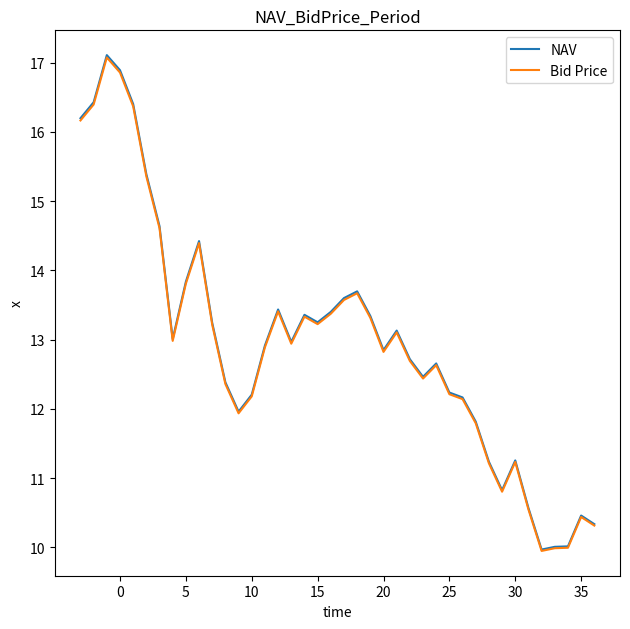

What is the highest value of the Bid Price series?

17.1